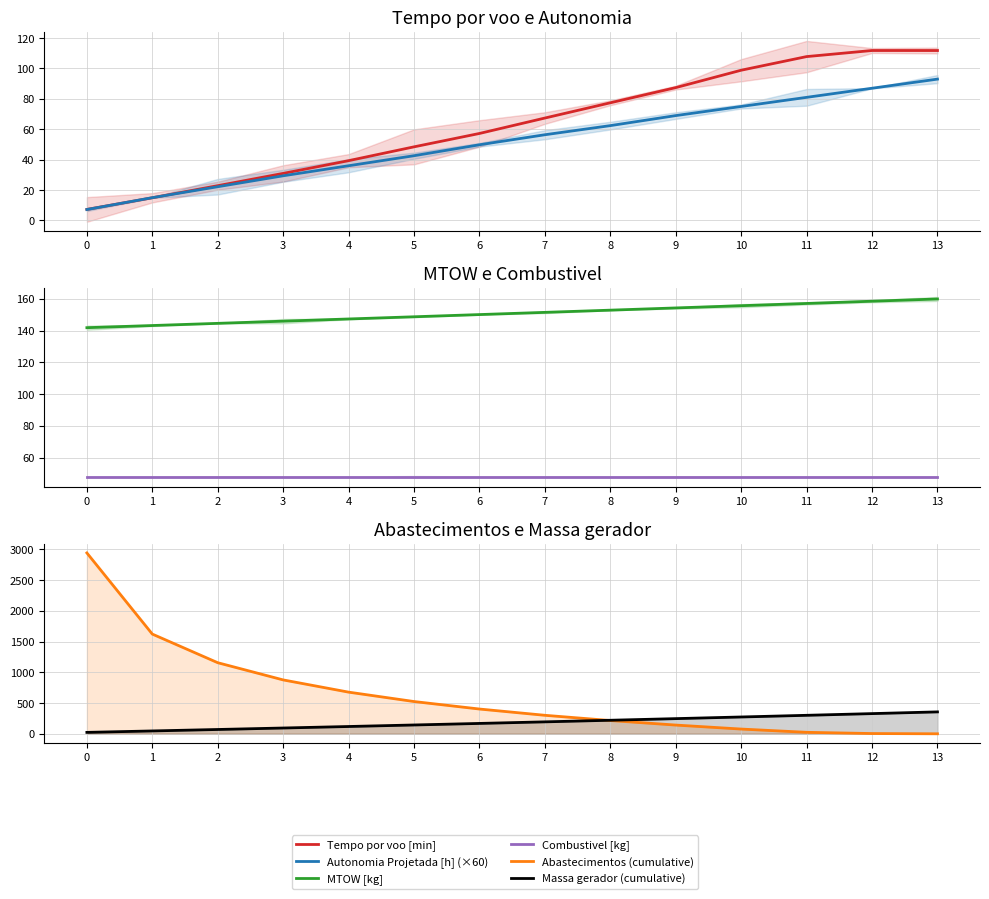

True or false: Combustivel [kg] has more than 1 interior local peaks.

False